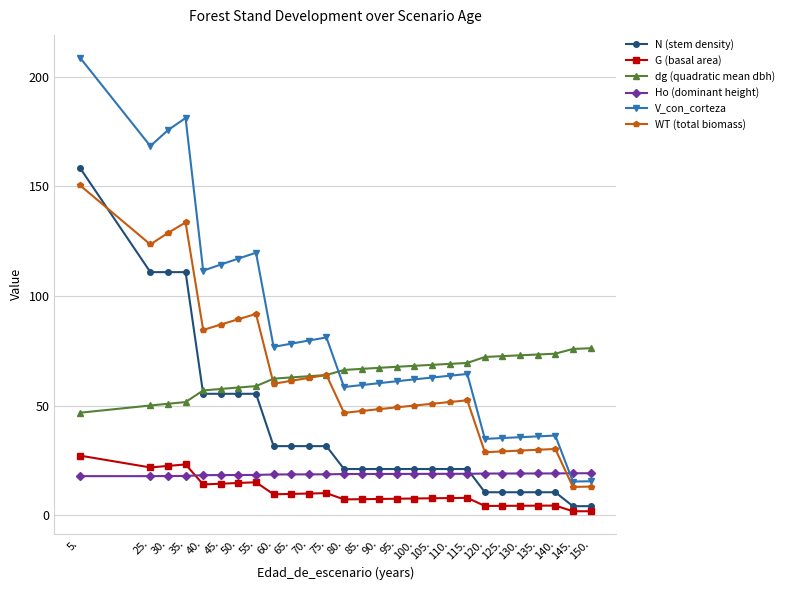

How many distinct data groups are displayed?

6